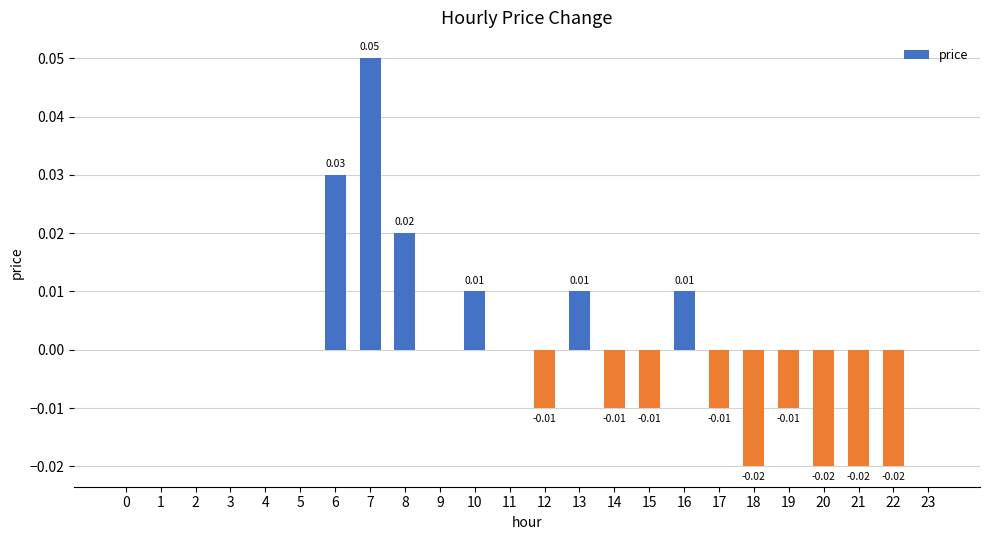

How many values are between 0 and 1?

15